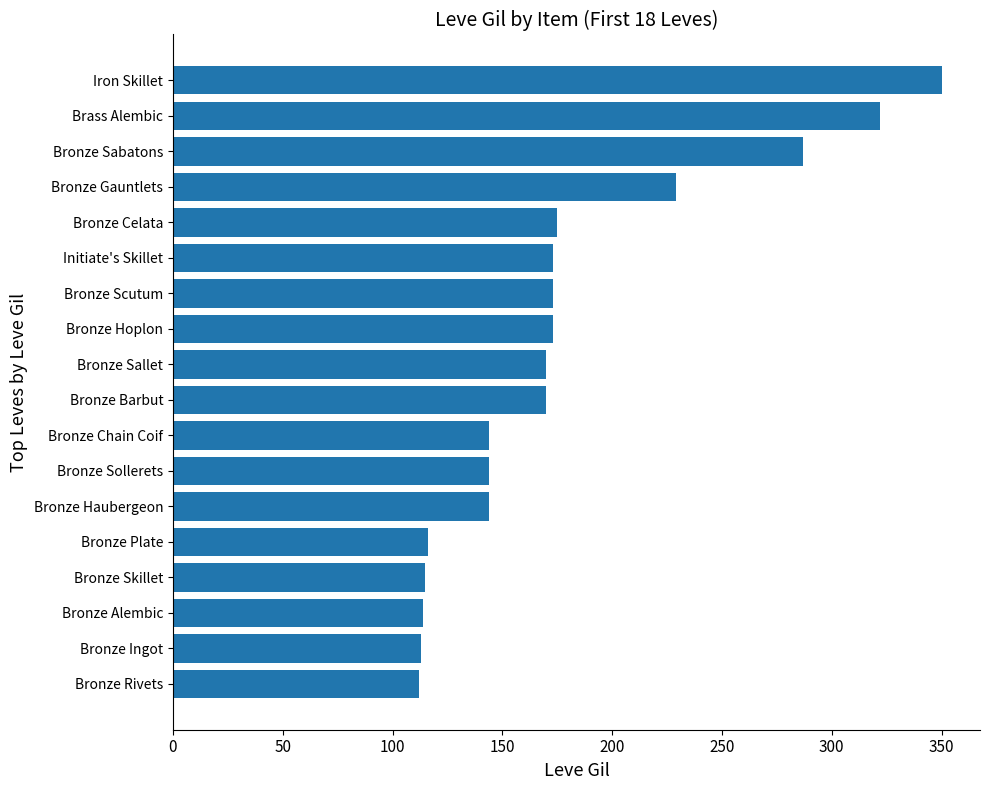

Read the value at Bronze Scutum.

173